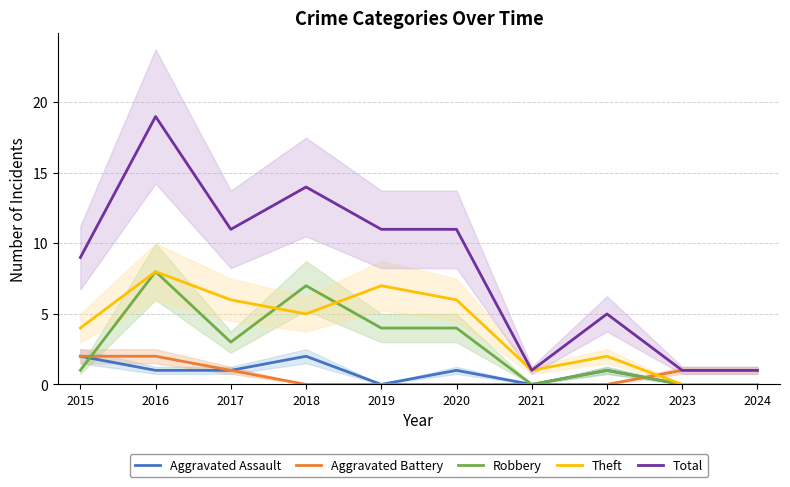

Rank the series at 2020 from lowest to highest value.

Aggravated Battery, Aggravated Assault, Robbery, Theft, Total